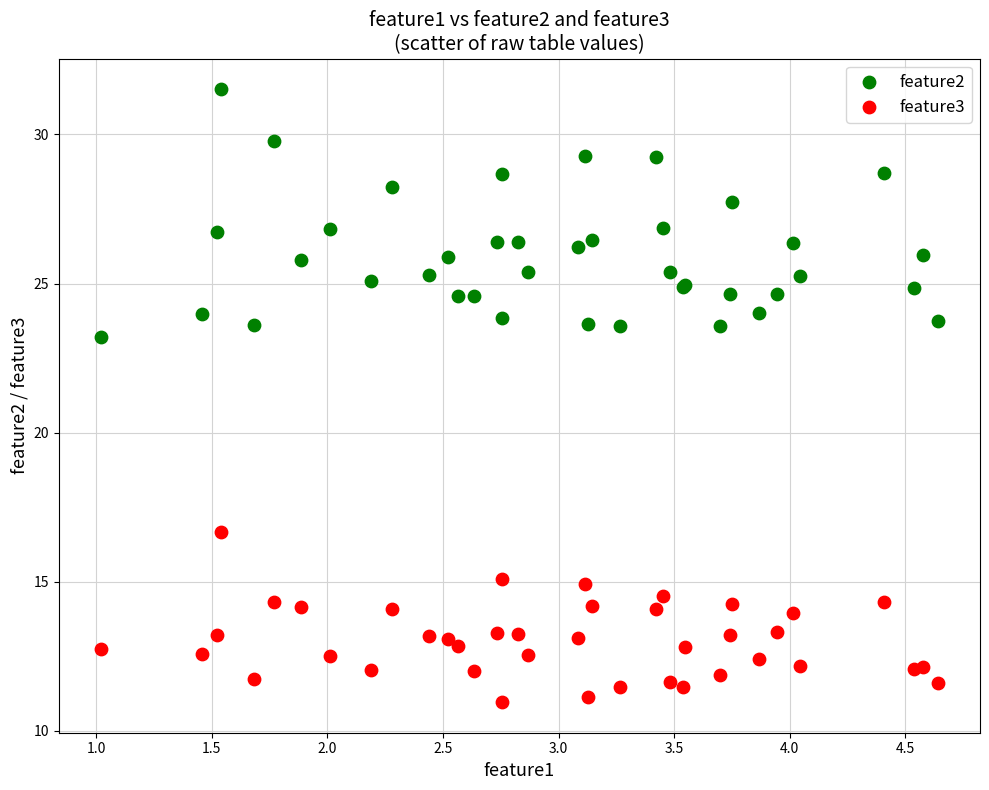

Across all series, what Y value is closest to 21?

23.2